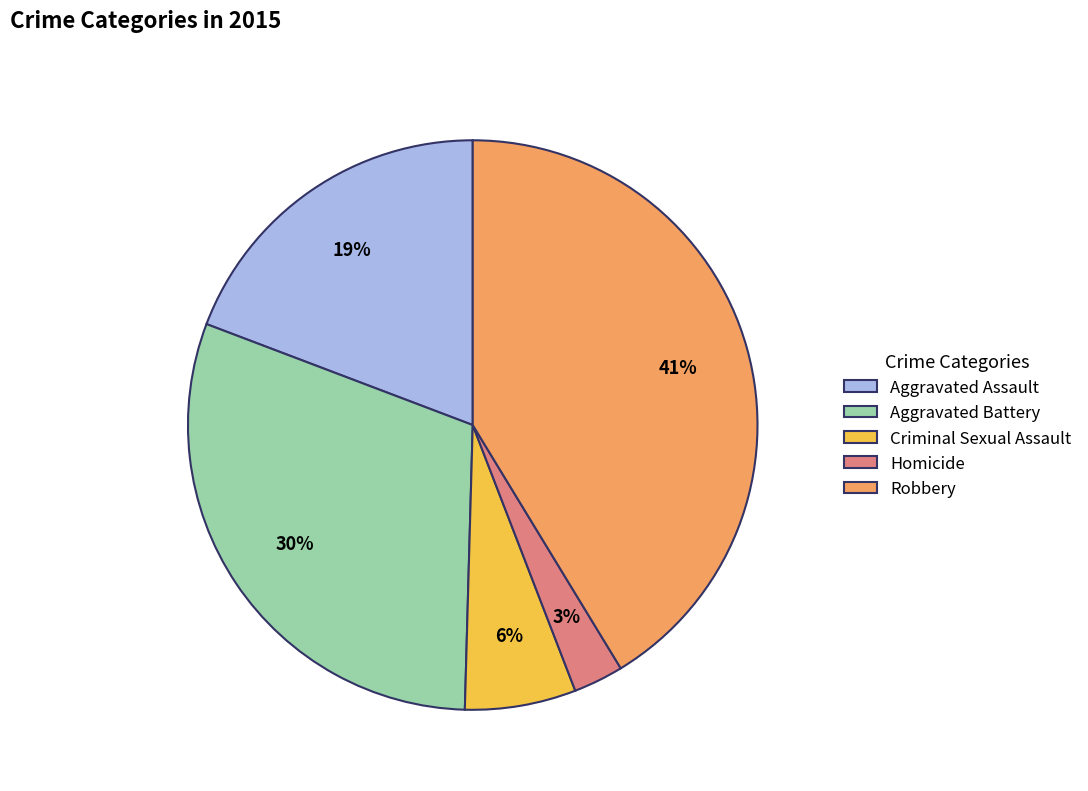

How many slices are in this pie chart?

5